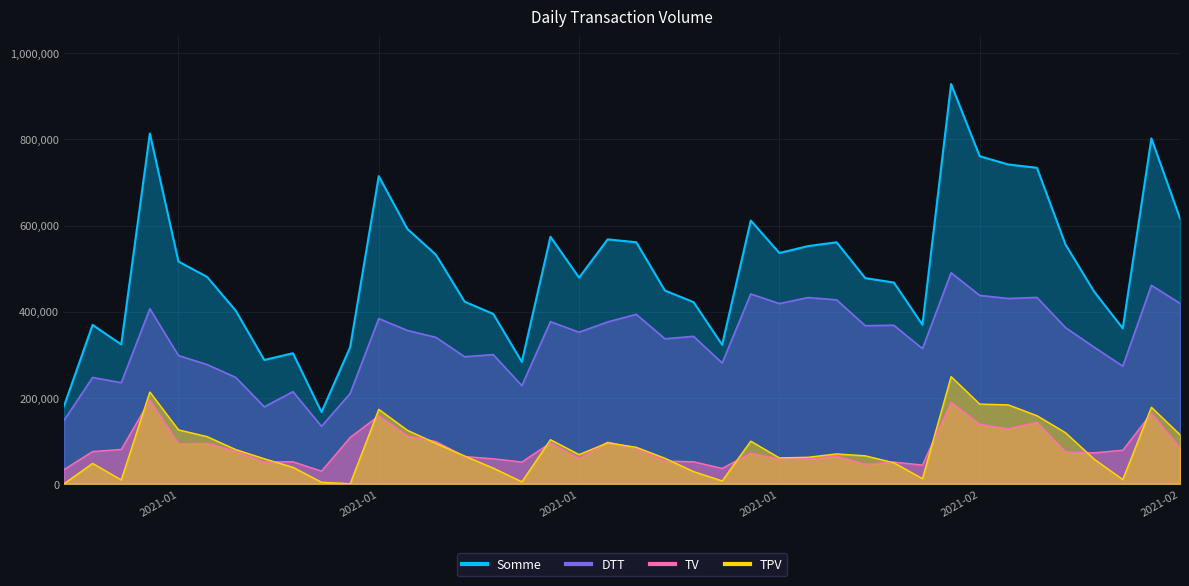

True or false: Somme and TPV cross at least once.

False